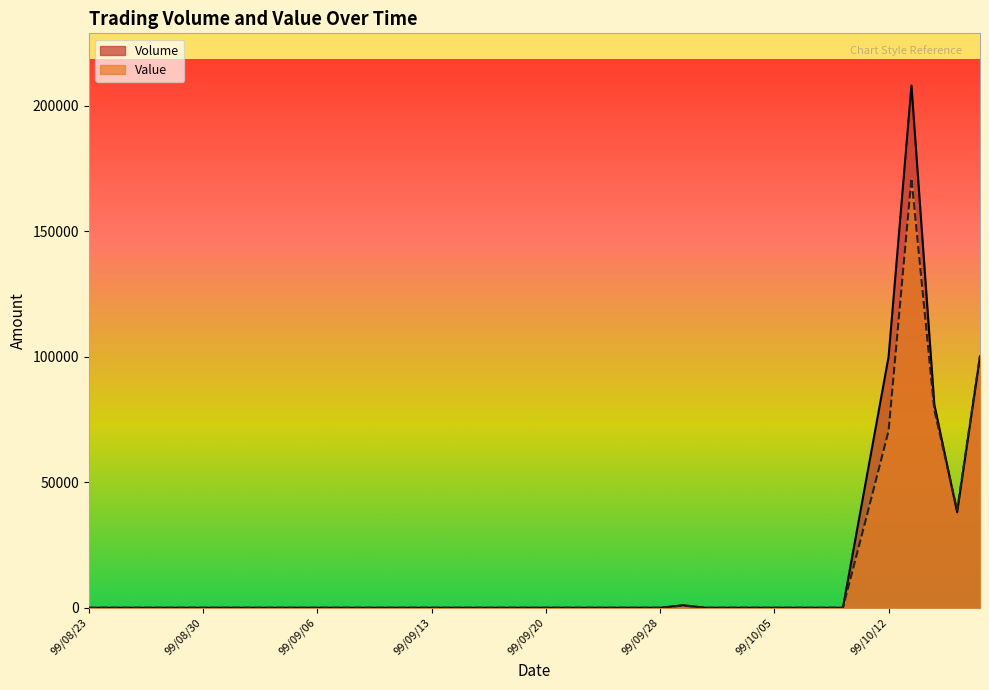

Which series has the largest total across all categories?

Volume